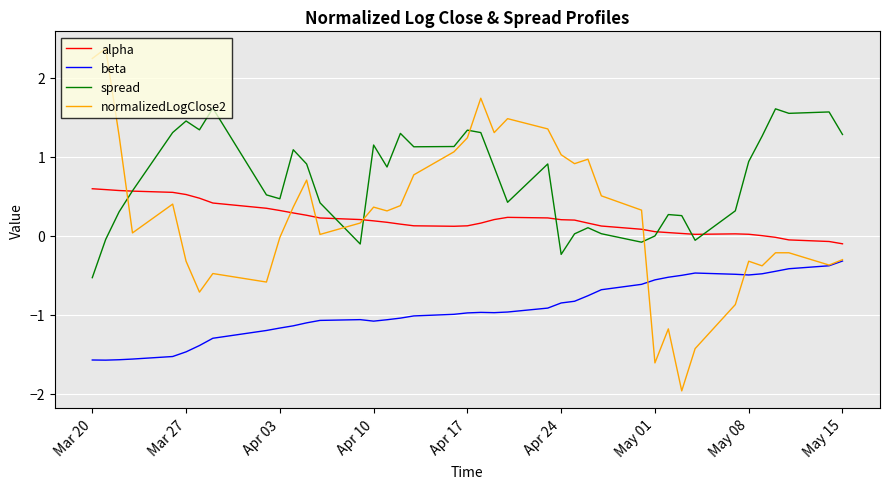

True or false: beta and spread cross at least once.

False